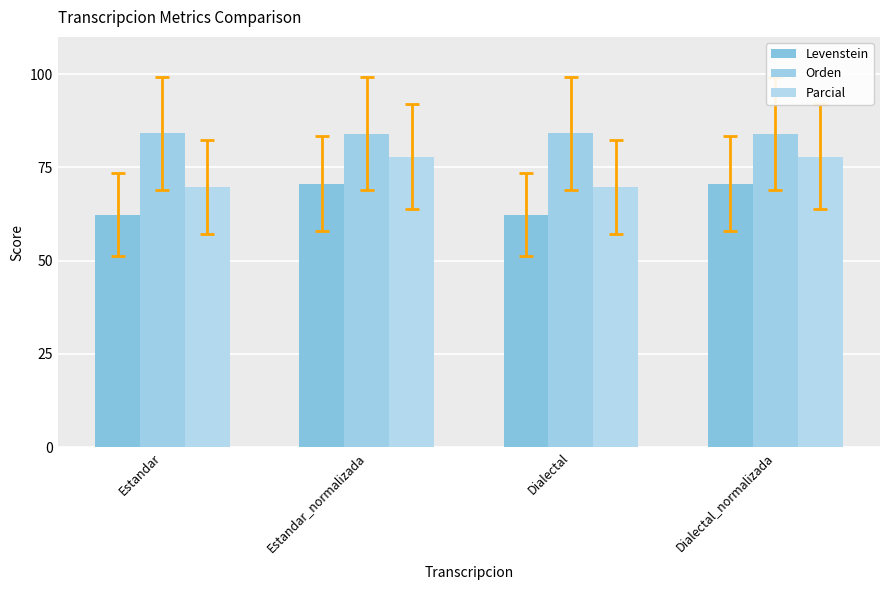

Reading left to right, what are all the values shown in this chart?

Levenstein: 62.4	70.7	62.4	70.7
Orden: 84.1	84.0	84.1	84.0
Parcial: 69.8	77.9	69.8	77.9